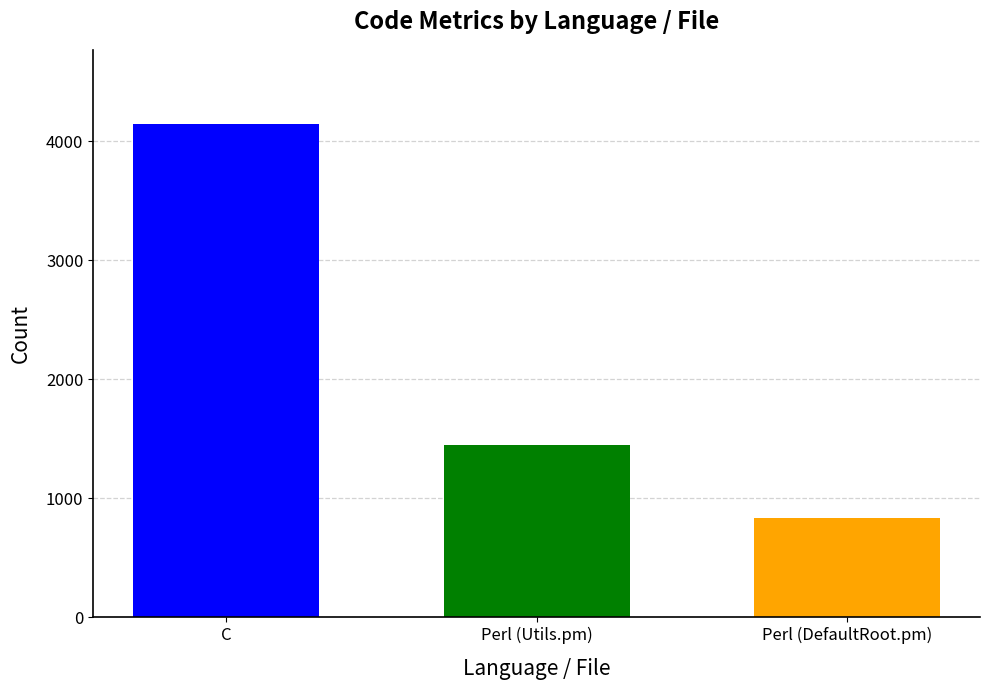

Reading left to right, what are all the values shown in this chart?

4146	1444	835